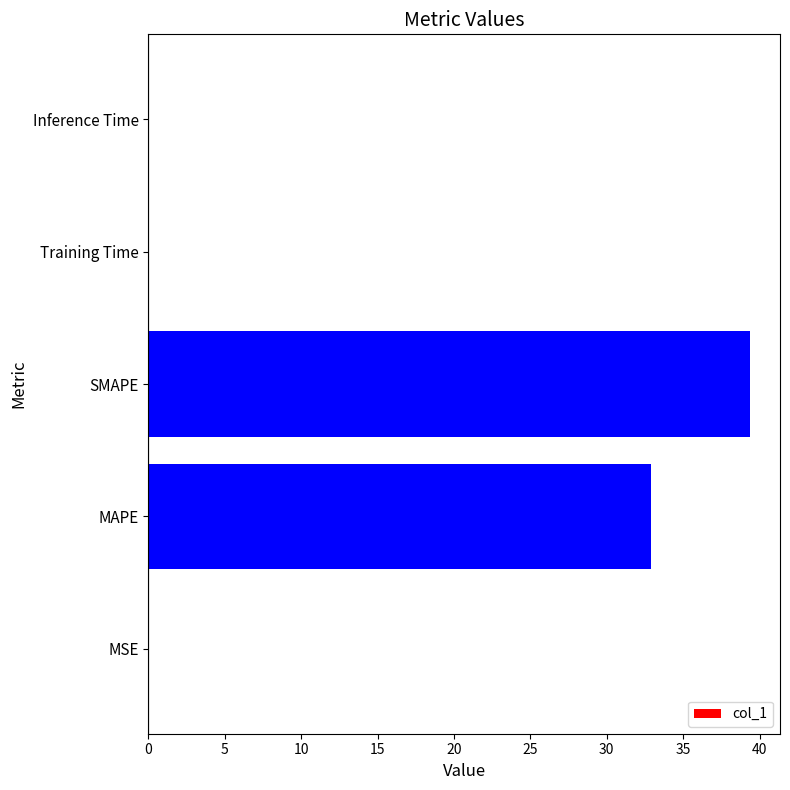

True or false: the data shows 64.1 at SMAPE.

False